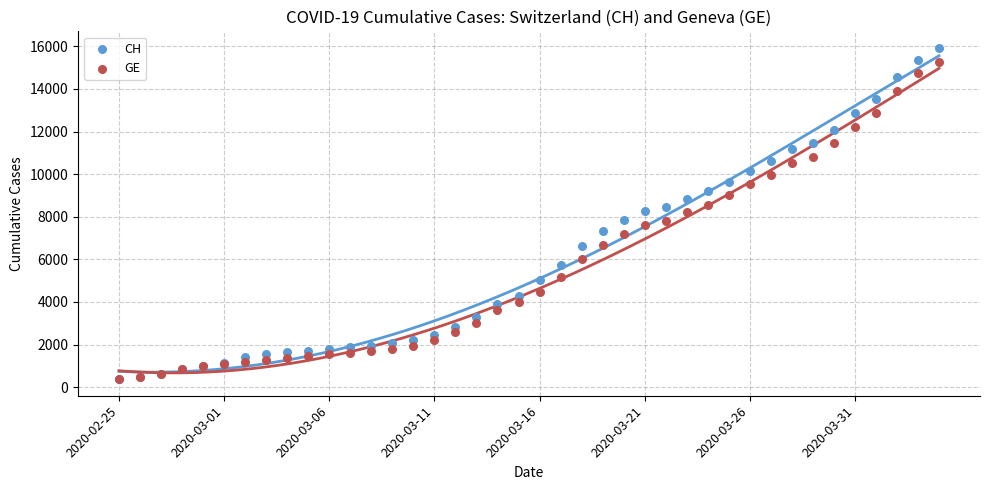

What are all the series names shown in the legend?

CH, GE